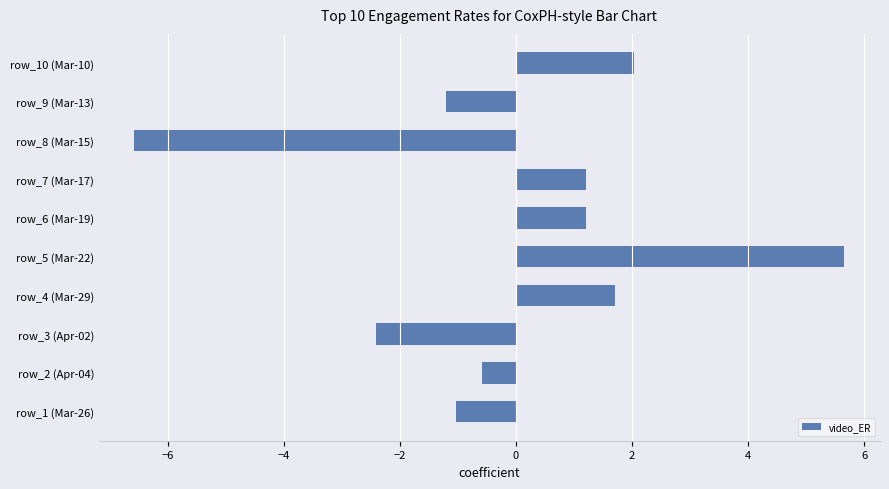

What is the difference between the values at row_4 (Mar-29) and row_6 (Mar-19)?

0.5